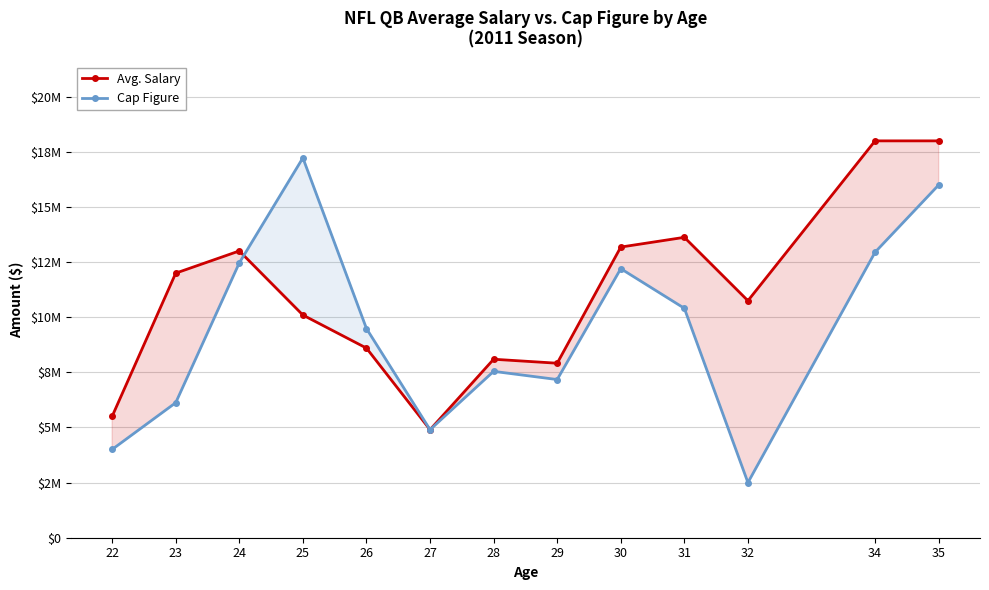

Reading left to right, what are all the values shown in this chart?

Avg. Salary: 22=5506375.0	23=12000000.0	24=13007500.0	25=10100000.0	26=8600000.0	27=4900000.0	28=8095222.3	29=7914983.4	30=13183333.3	31=13625000.0	32=10750000.0	34=18000000.0	35=18000000.0
Cap Figure: 22=4004636.0	23=6123750.0	24=12465000.0	25=17228125.0	26=9487500.0	27=4900000.0	28=7545833.3	29=7174800.0	30=12203333.3	31=10405249.5	32=2500000.0	34=12950000.0	35=16000000.0